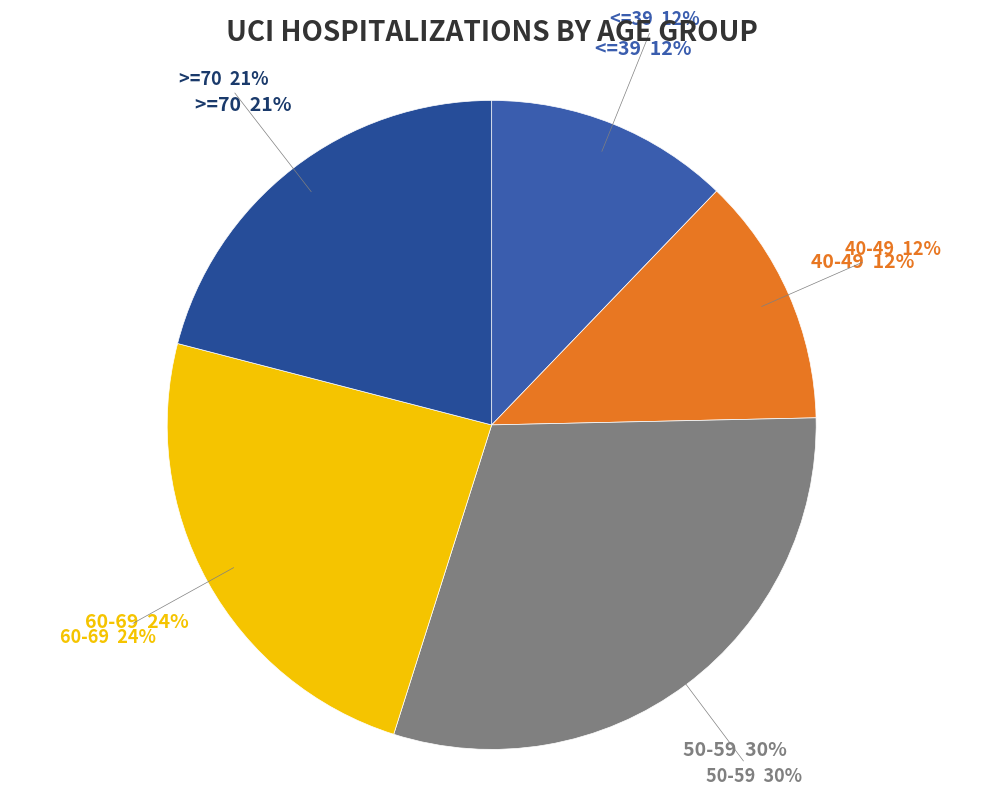

Does any single category account for the majority?

No